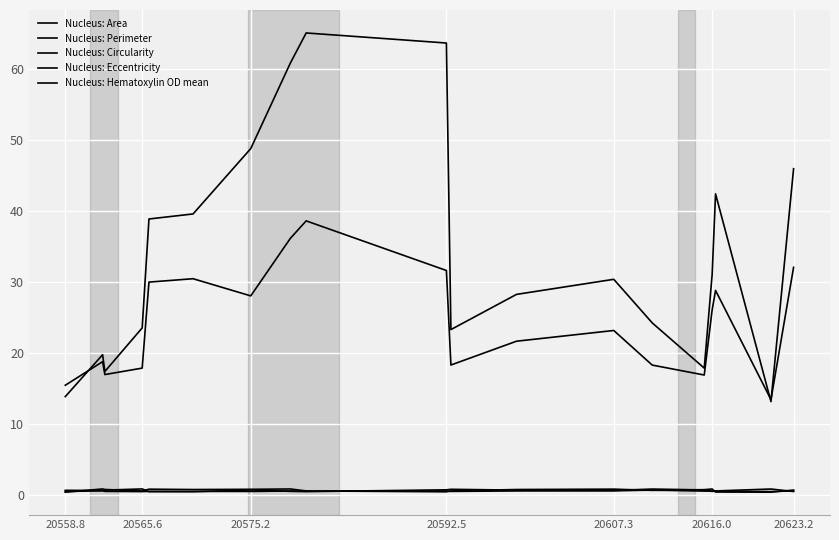

How many lines are shown in the chart?

5